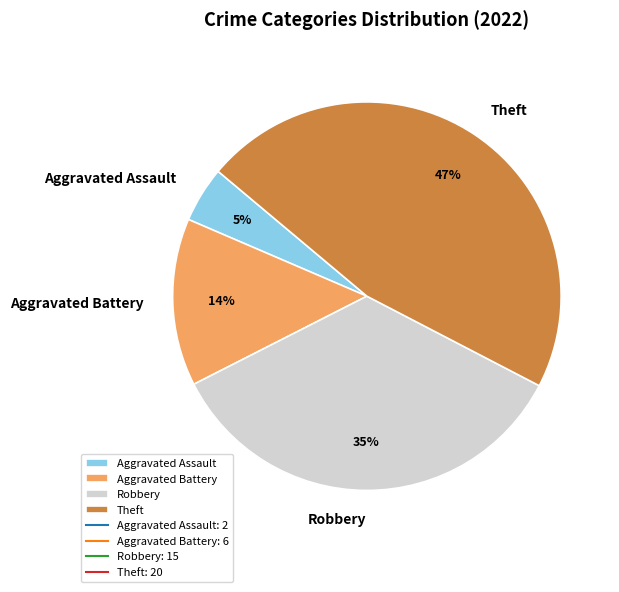

To the nearest percent, what is the difference between the Theft and Aggravated Battery slice percentages?

33%